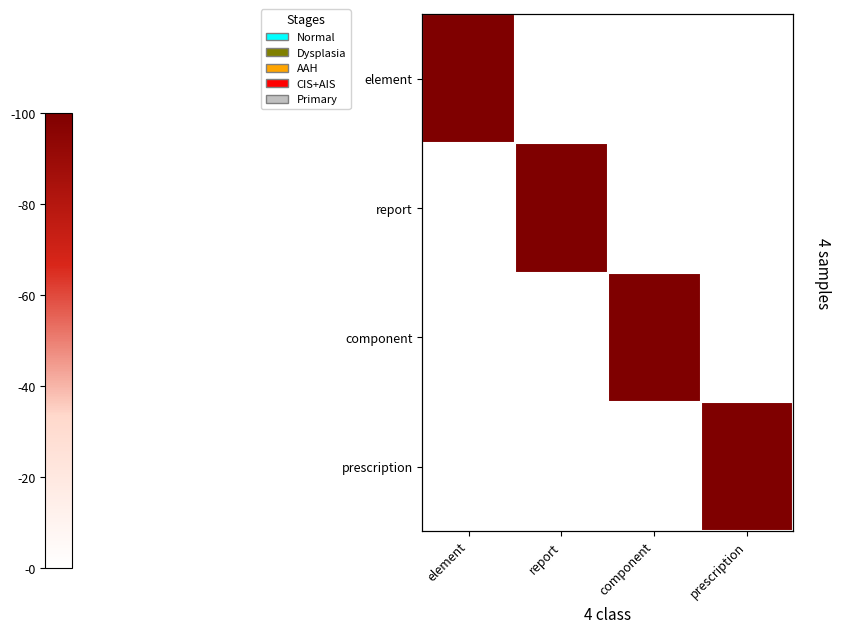

The report series shows 61 at component. True or false?

False